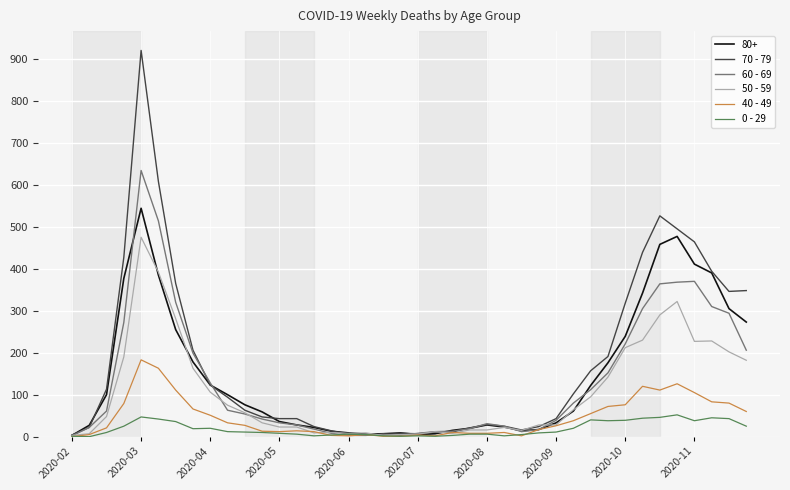

Rank the series by their maximum value, from lowest to highest.

0 - 29, 40 - 49, 50 - 59, 80+, 60 - 69, 70 - 79